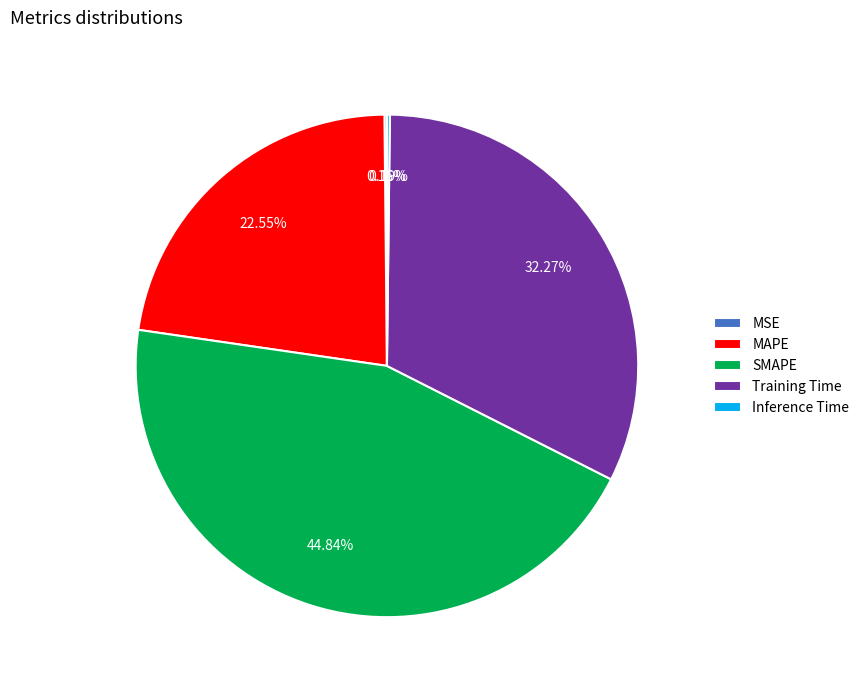

Which slice is the largest?

SMAPE